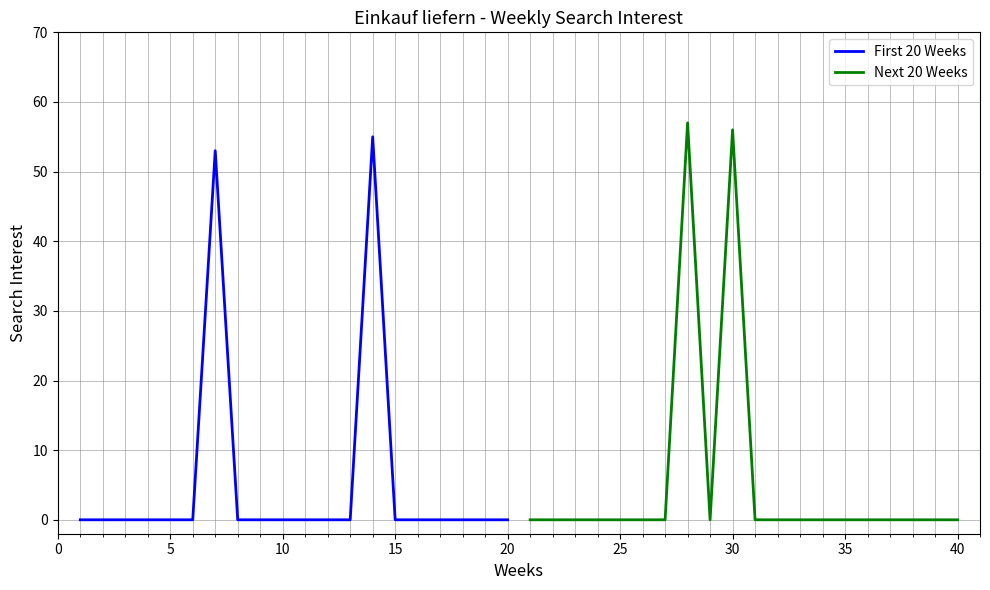

Between 12 and 16, which is larger?

12